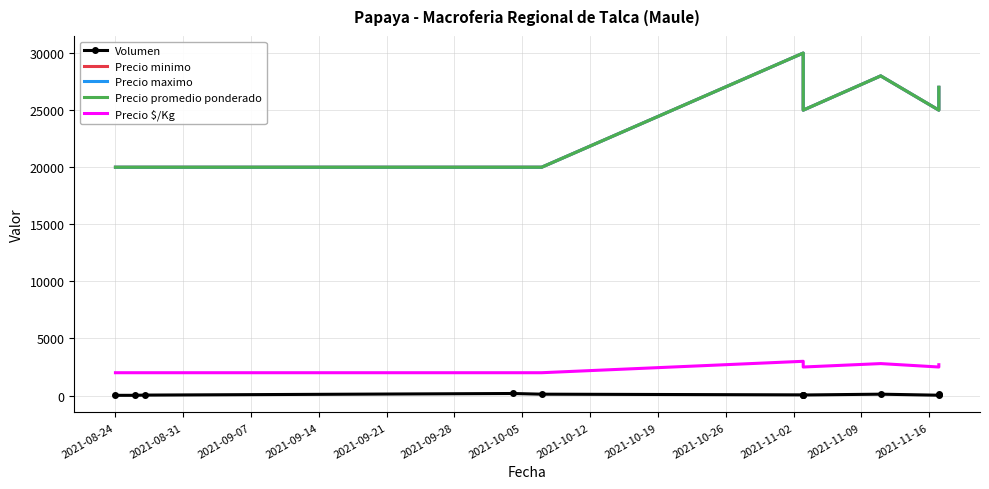

In Precio promedio ponderado, how many points are higher than both neighbors (excluding endpoints)?

2